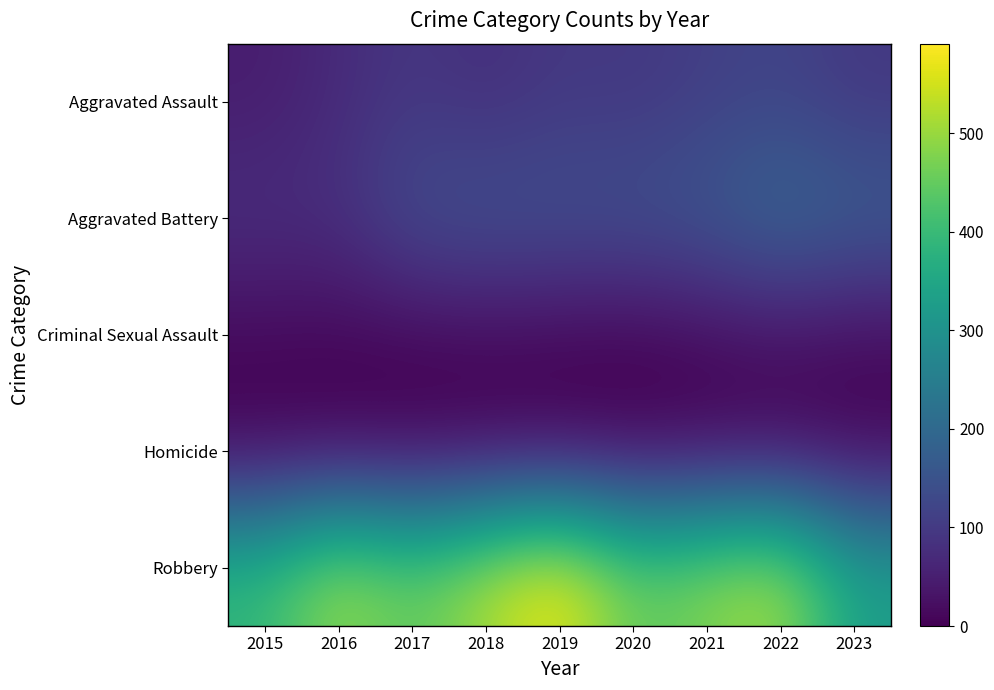

Which series has the largest total across all categories?

Robbery